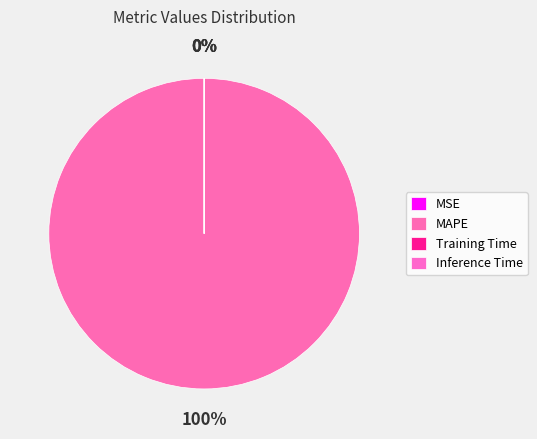

What portion of the pie excludes Inference Time?

100.0%